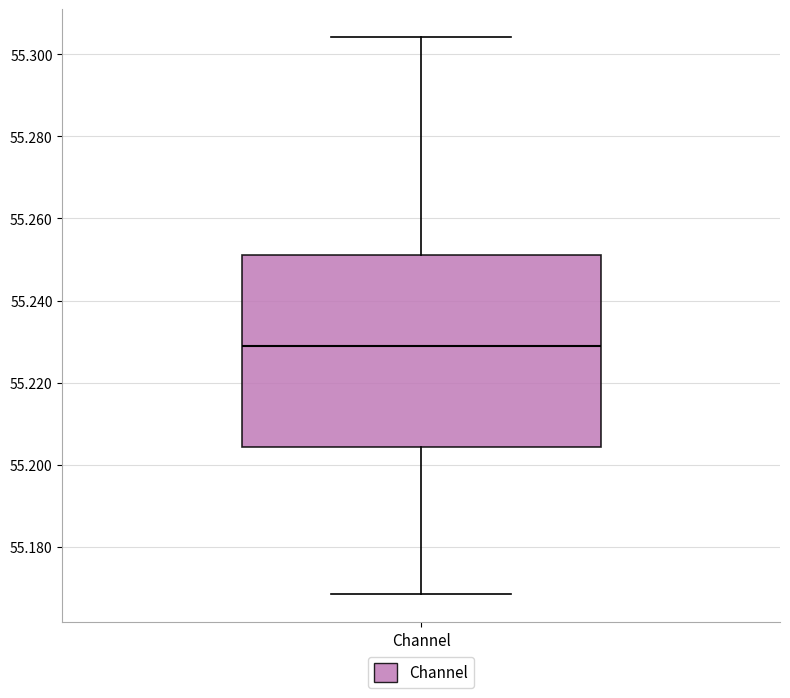

Transcribe this box plot: give where the median line is, the range the box spans, and where the two whiskers end, as read against the y-axis. The values are not printed on the chart, so give them approximately, as read against the axis.

median 55.230, box 55.204 to 55.252, whiskers 55.168 to 55.304